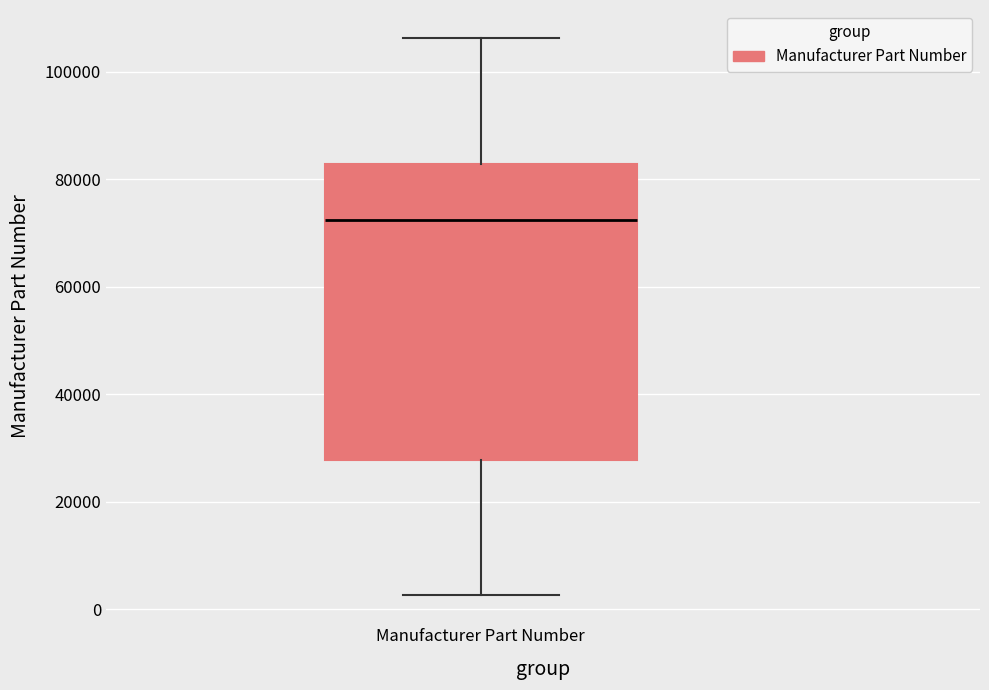

Transcribe this box plot: give where the median line is, the range the box spans, and where the two whiskers end, as read against the y-axis. The values are not printed on the chart, so give them approximately, as read against the axis.

median 72000, box 28000 to 82000, whiskers 2000 to 106000